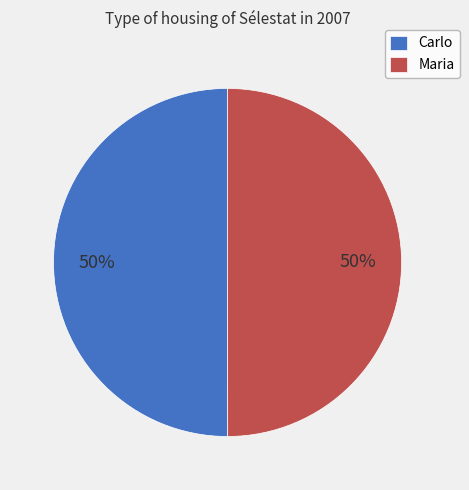

Is it true that Maria is 45% of the pie?

False